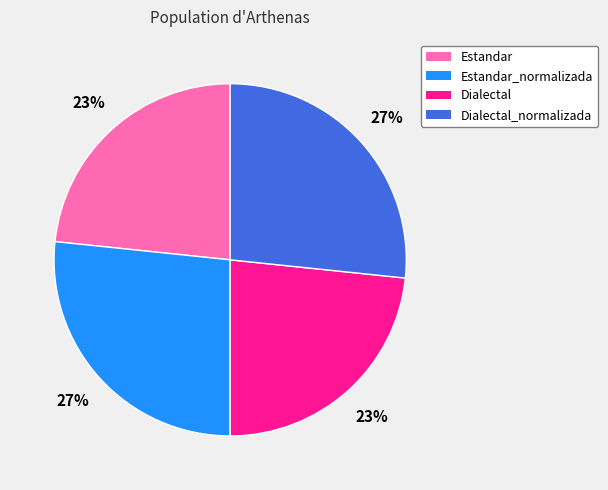

How many segments does this pie chart have?

4